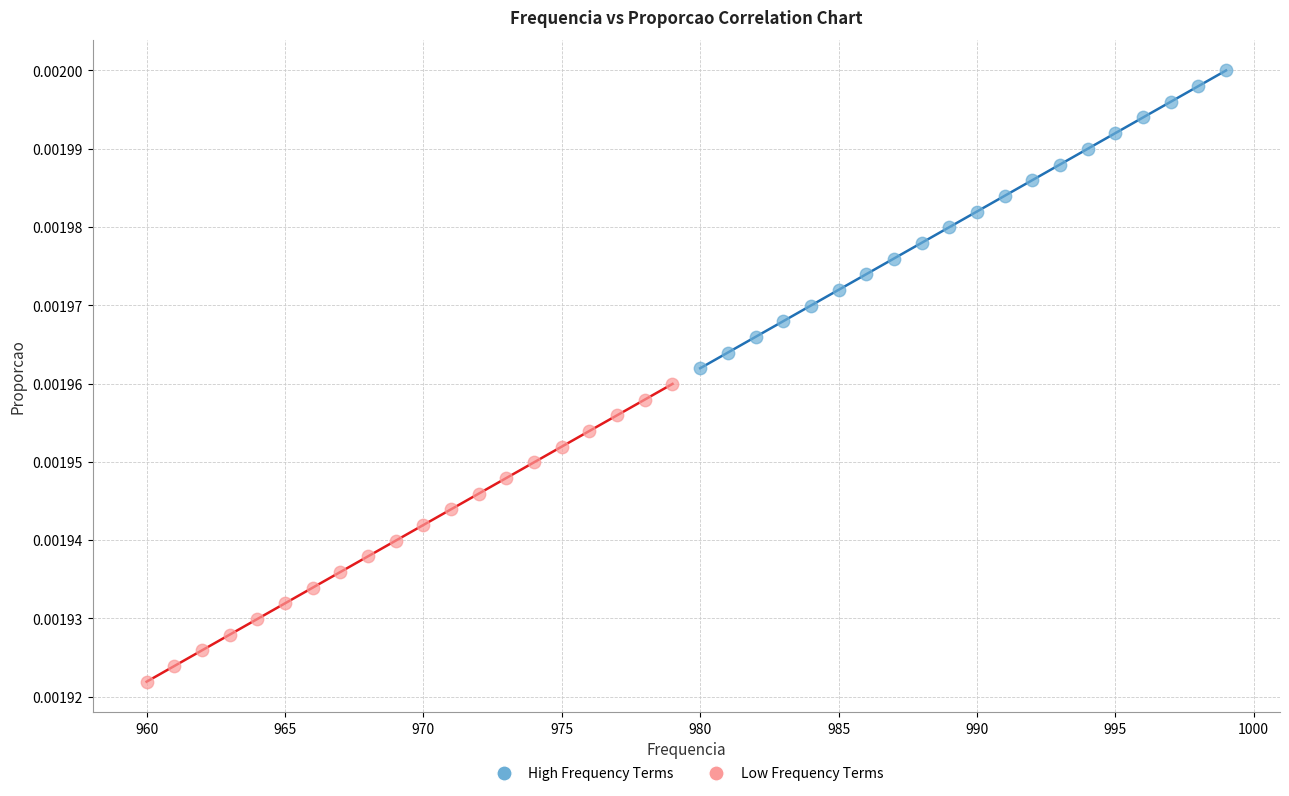

Which series reaches the minimum Y coordinate?

Low Frequency Terms